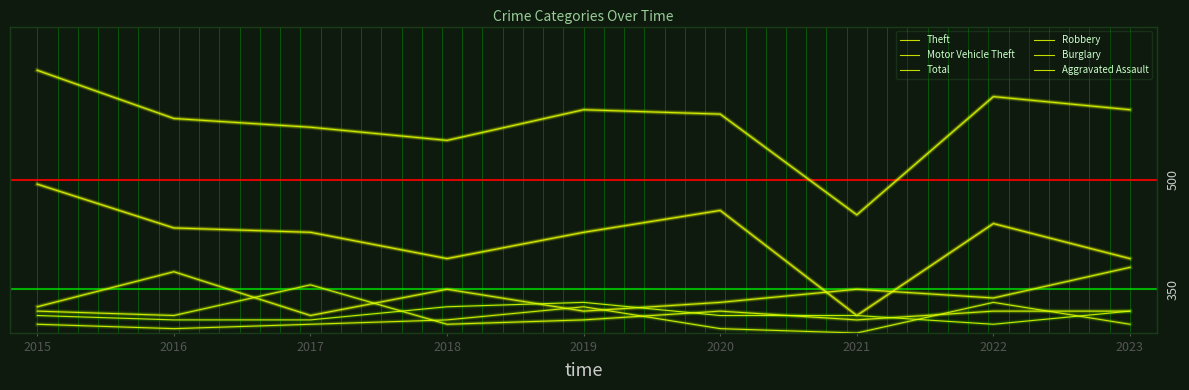

What is the average value of the Robbery series?

5